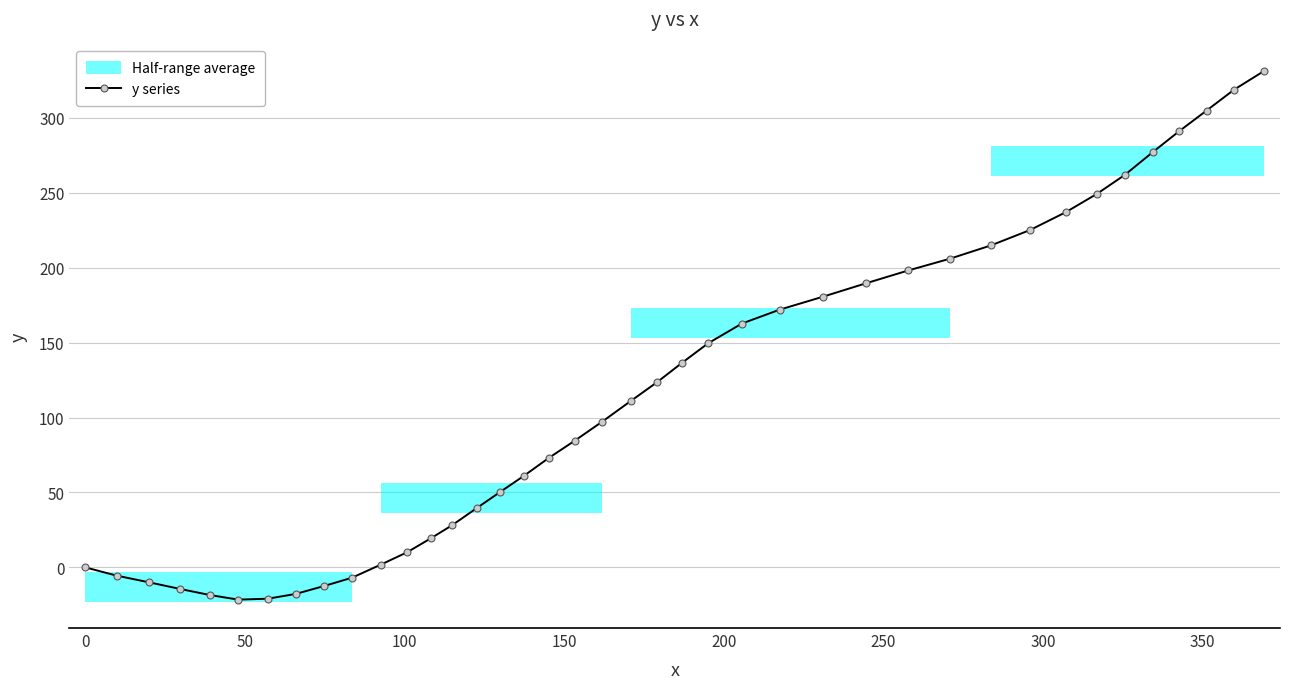

What is the average value?

117.0